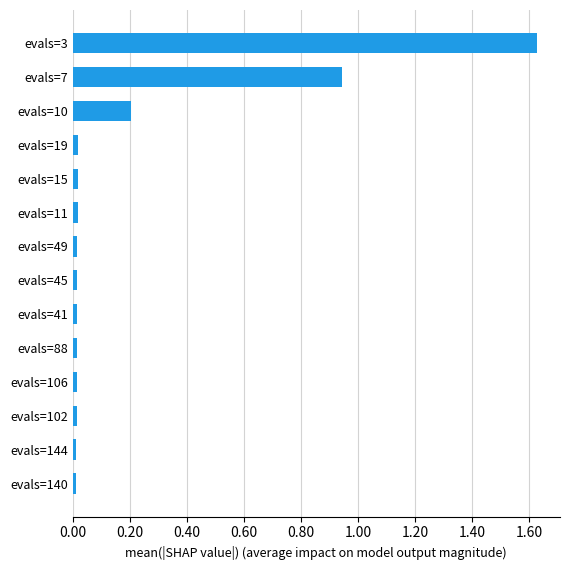

True or false: the data shows 0.0 at evals=41.

True